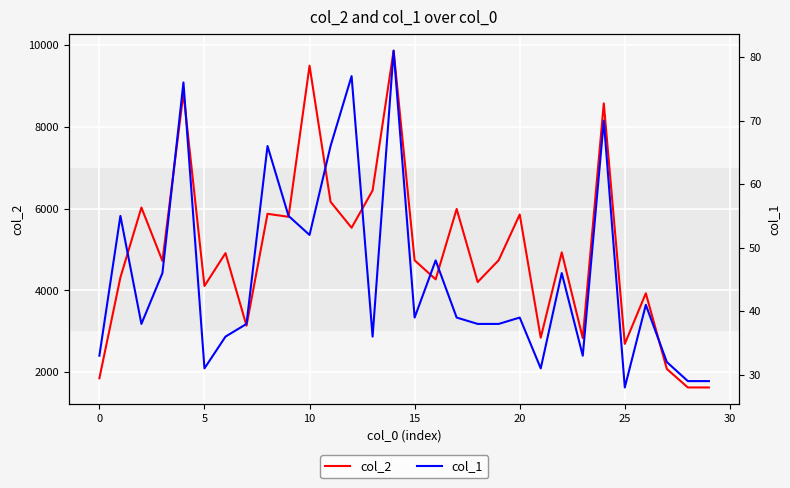

True or false: col_2 and col_1 cross at least once.

False